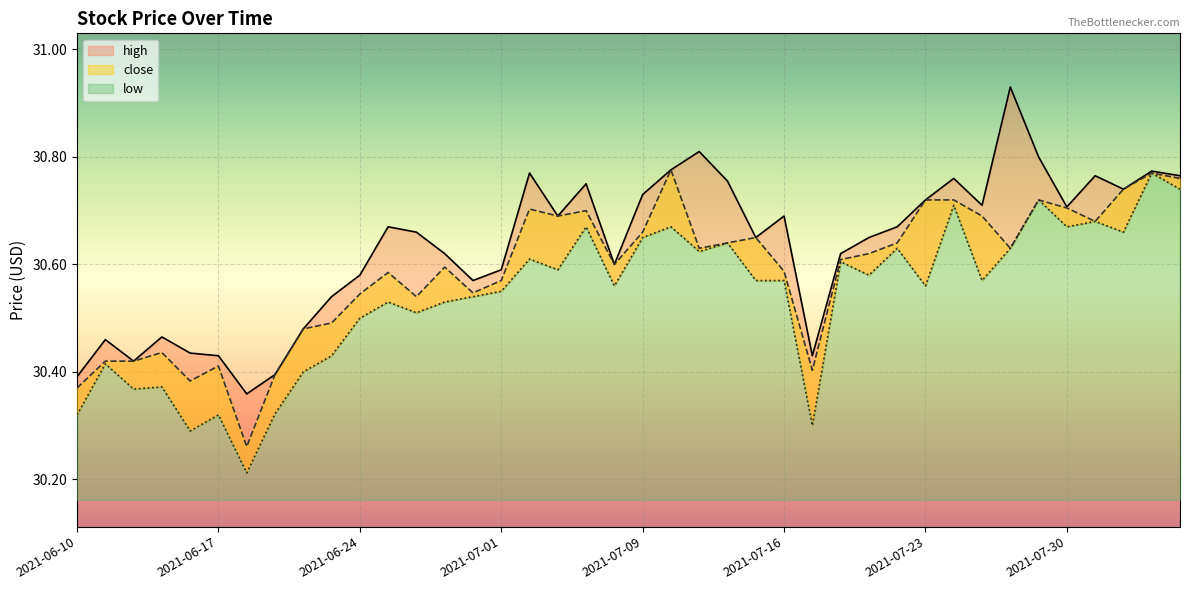

True or false: low has more than 0 interior local peaks.

True